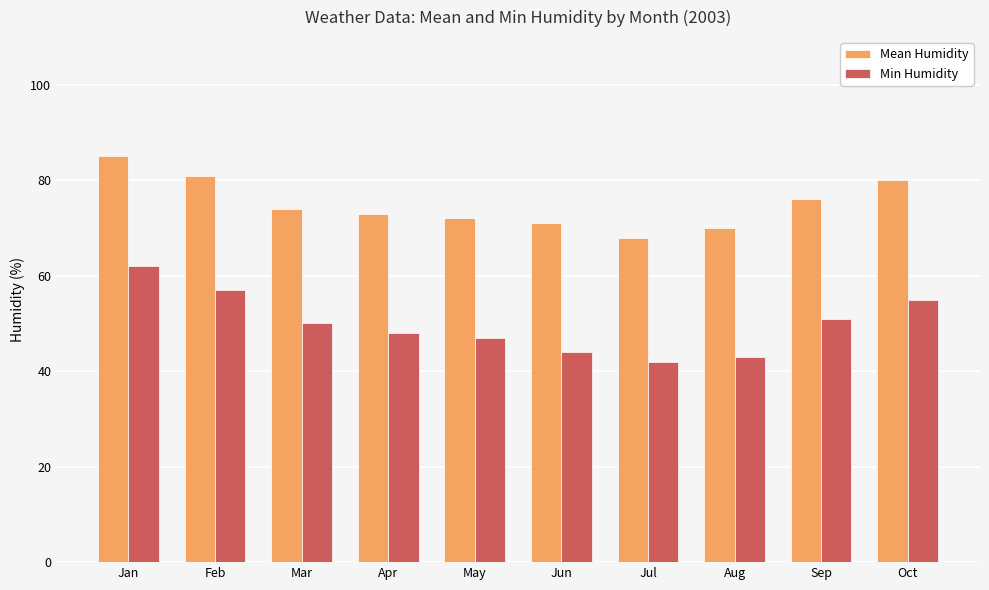

What is the minimum value for Min Humidity?

42